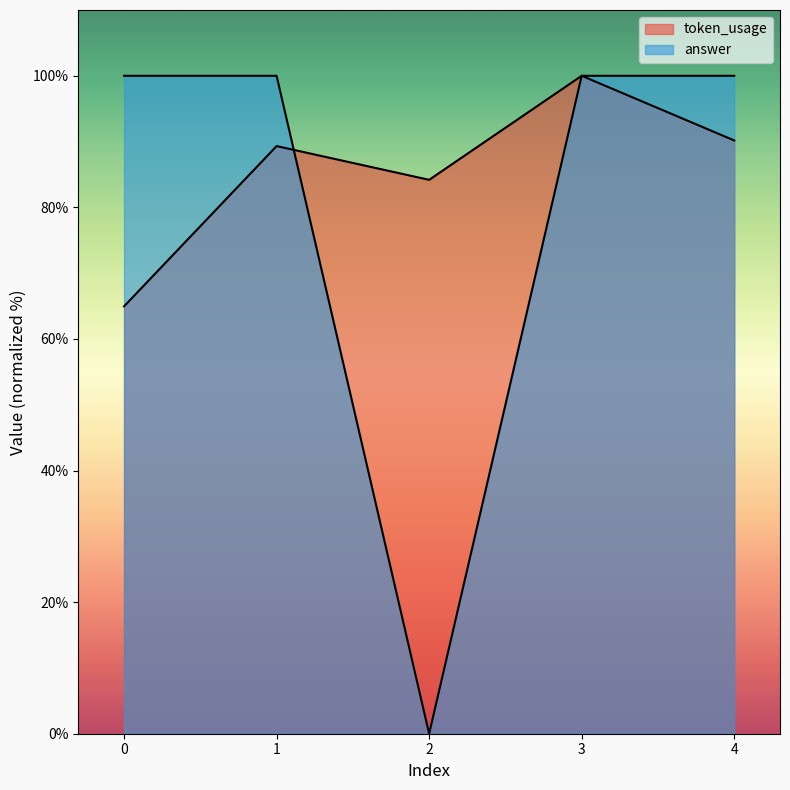

At which label does token_usage first exceed 89?

1